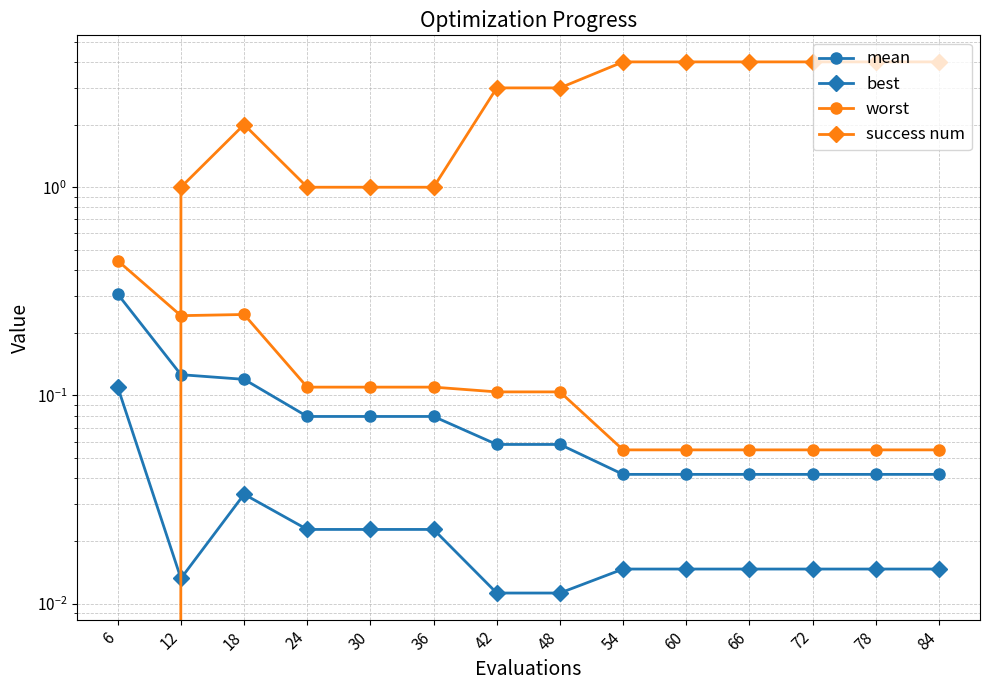

At which label does success num first exceed 3?

54